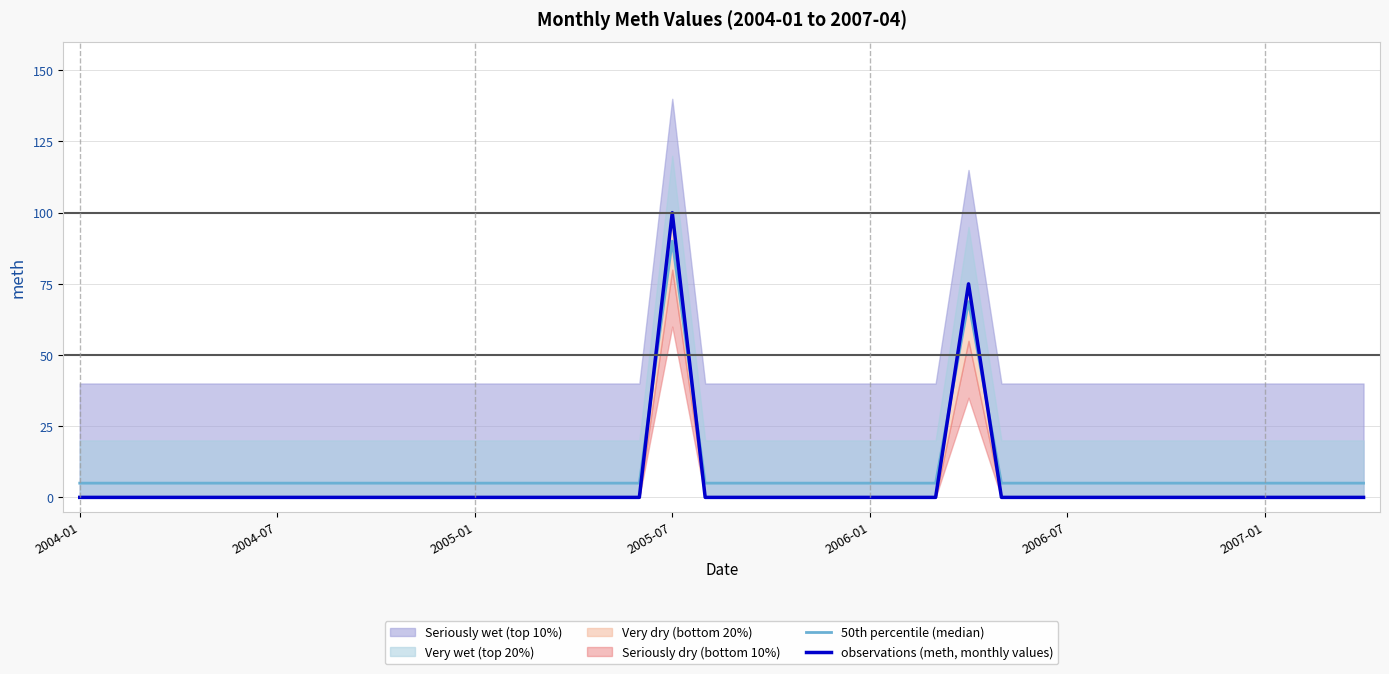

Does the chart display data point markers on the line(s)?

No